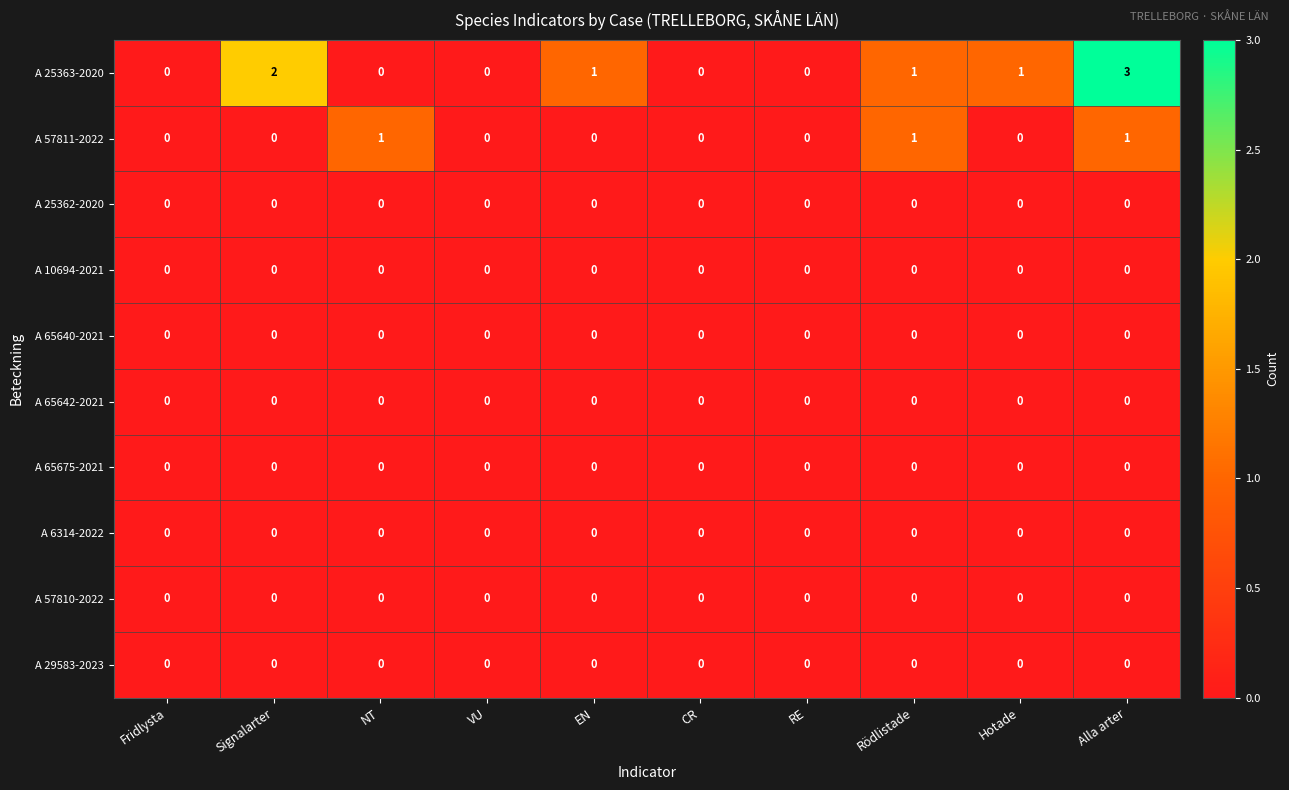

Is it true that A 57811-2022 equals 1 at CR?

False